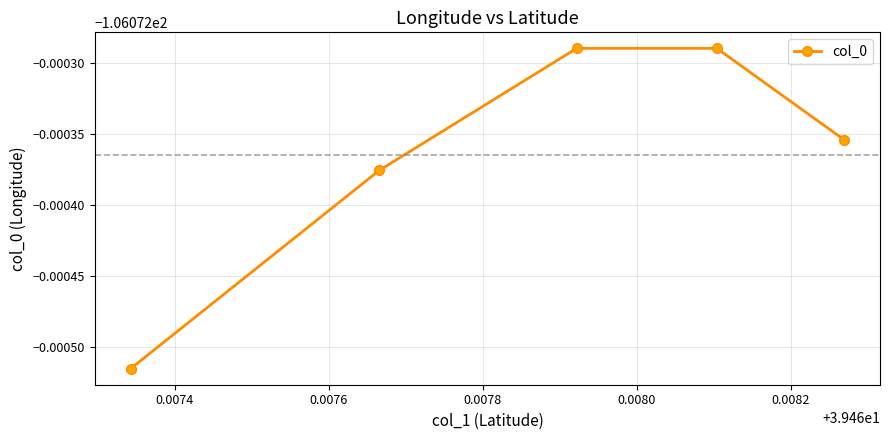

Does the chart have visible grid lines?

Yes